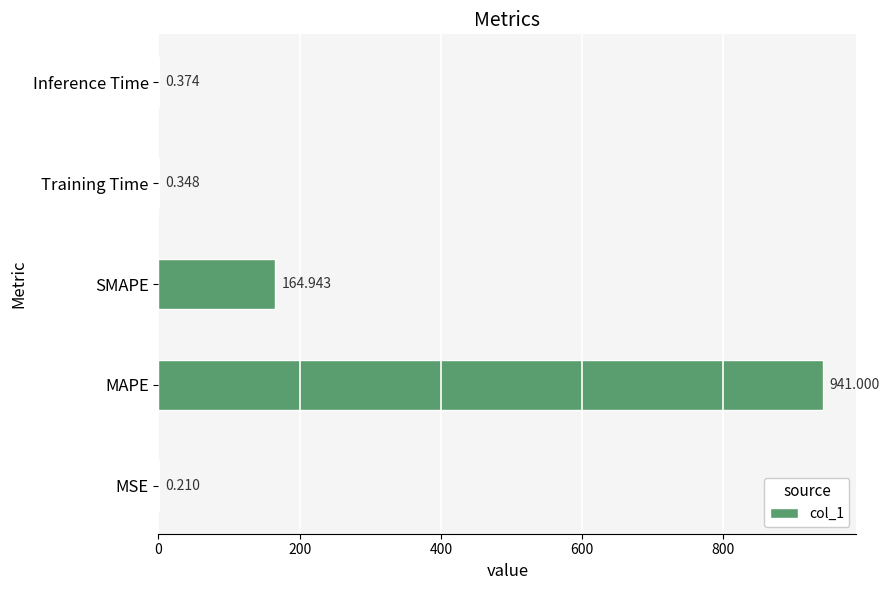

Between MAPE and Inference Time, which is larger?

MAPE